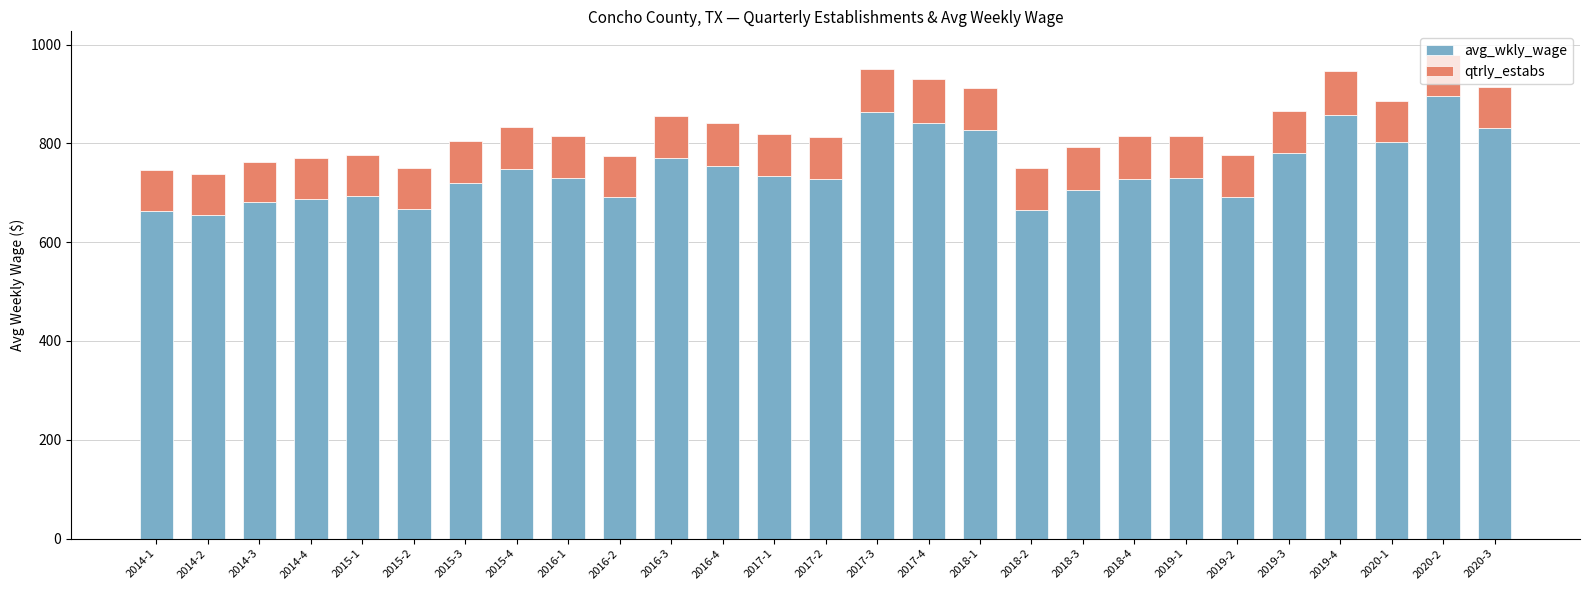

At which label does avg_wkly_wage reach its peak?

2020-2